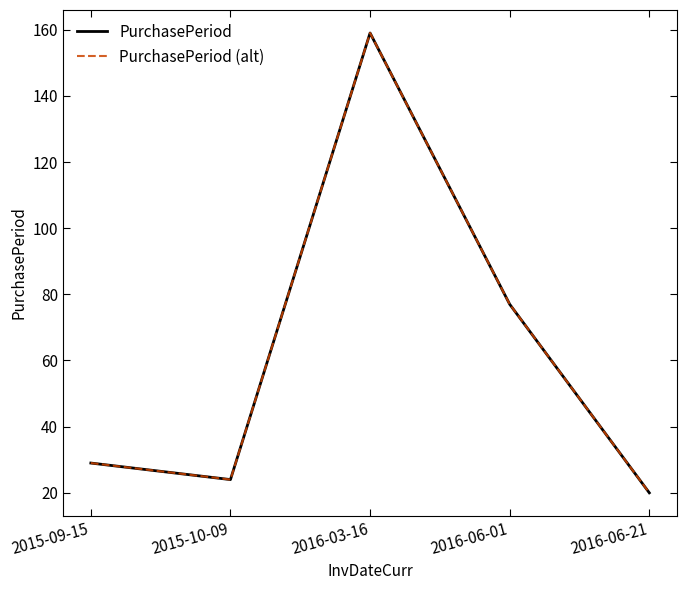

How many lines are shown in the chart?

2